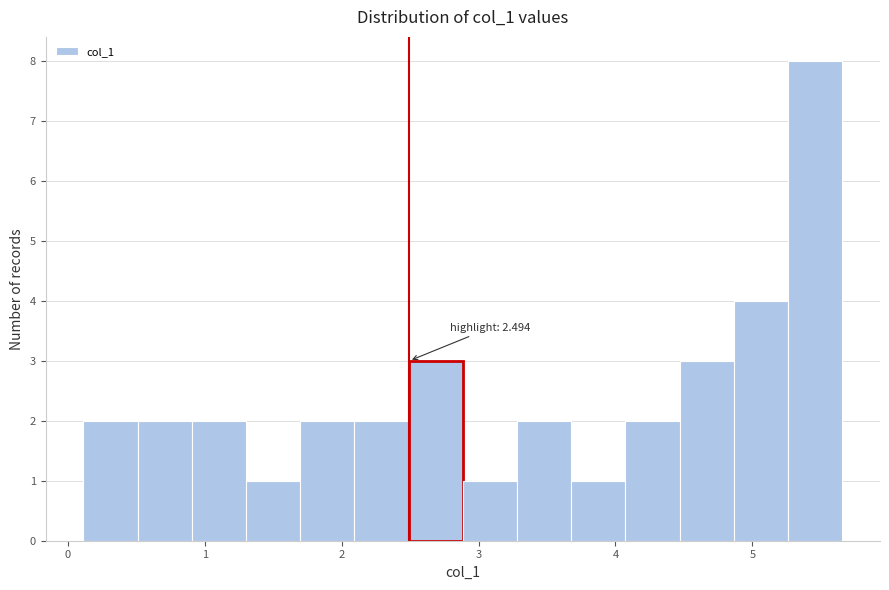

Around what value on the x-axis is the tallest bar? Give the approximate position of its centre, as read against the axis.

5.5